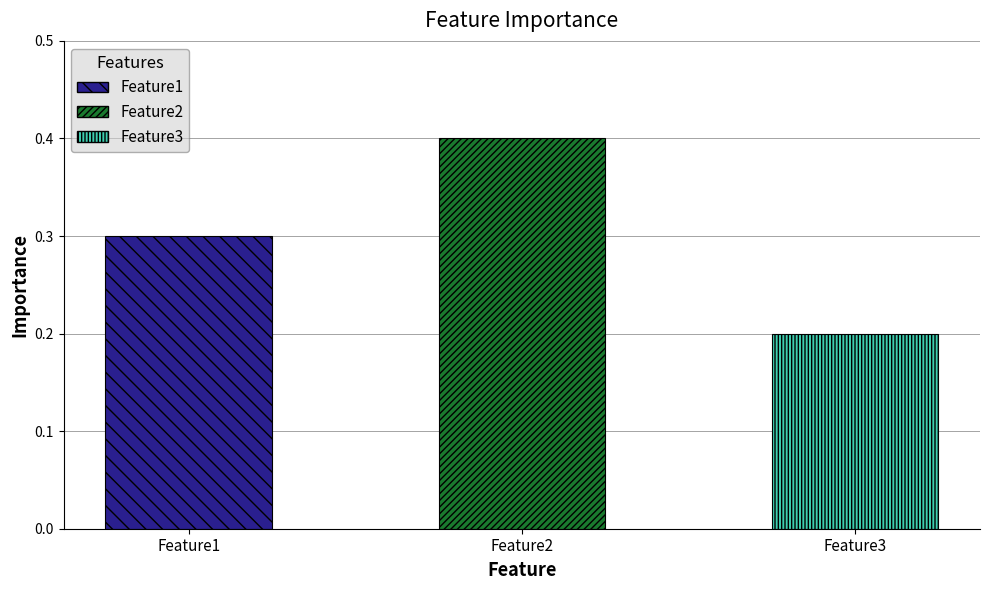

What is the approximate value at Feature1?

0.3